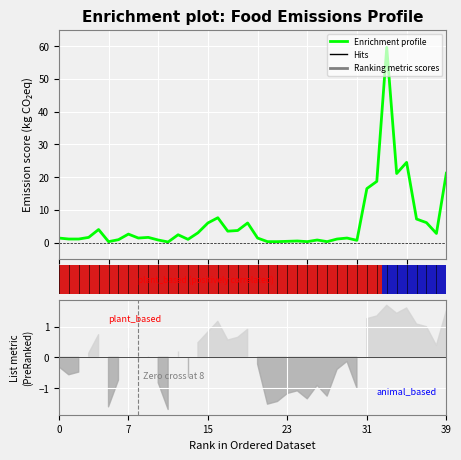

How many values are below 1?

12